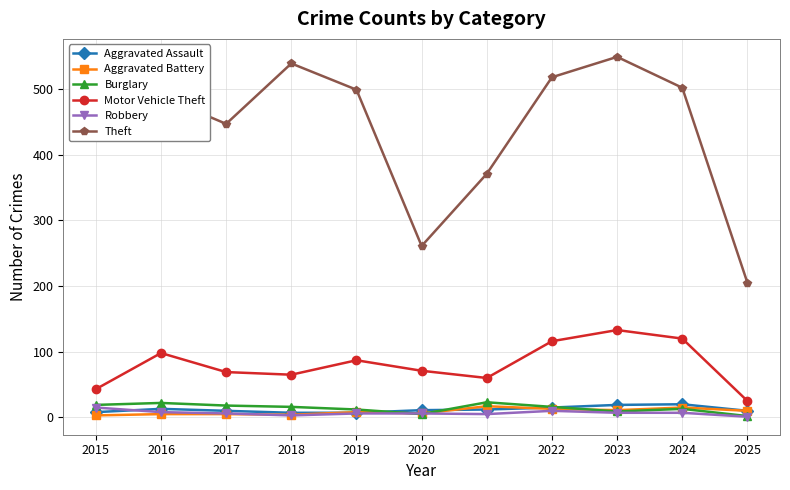

How many categories are shown in the chart?

11